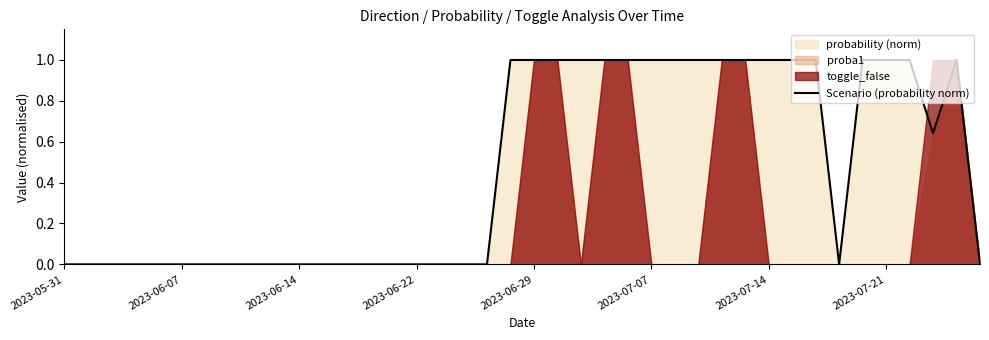

At which category does the data reach its first local peak?

38